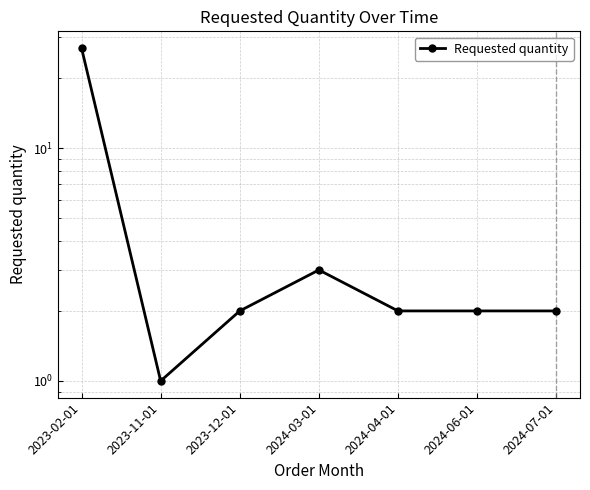

Is it true that the value at 2024-07-01 is 2?

True